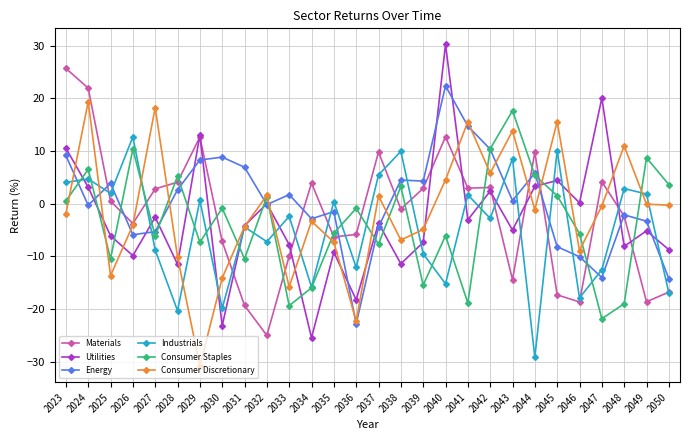

How many times do Consumer Discretionary and Materials cross each other?

9